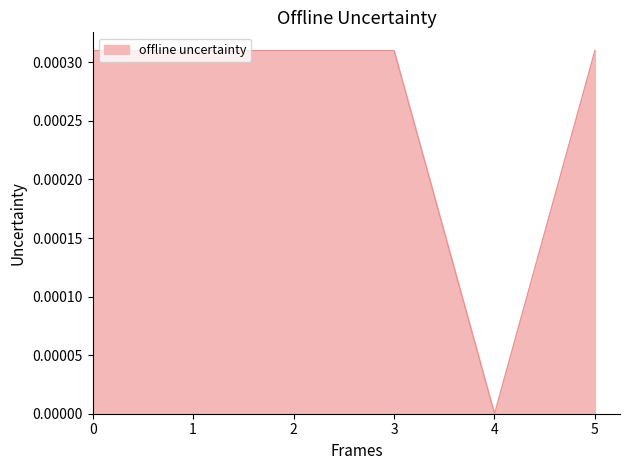

At which category does the chart reach its minimum across all series?

4